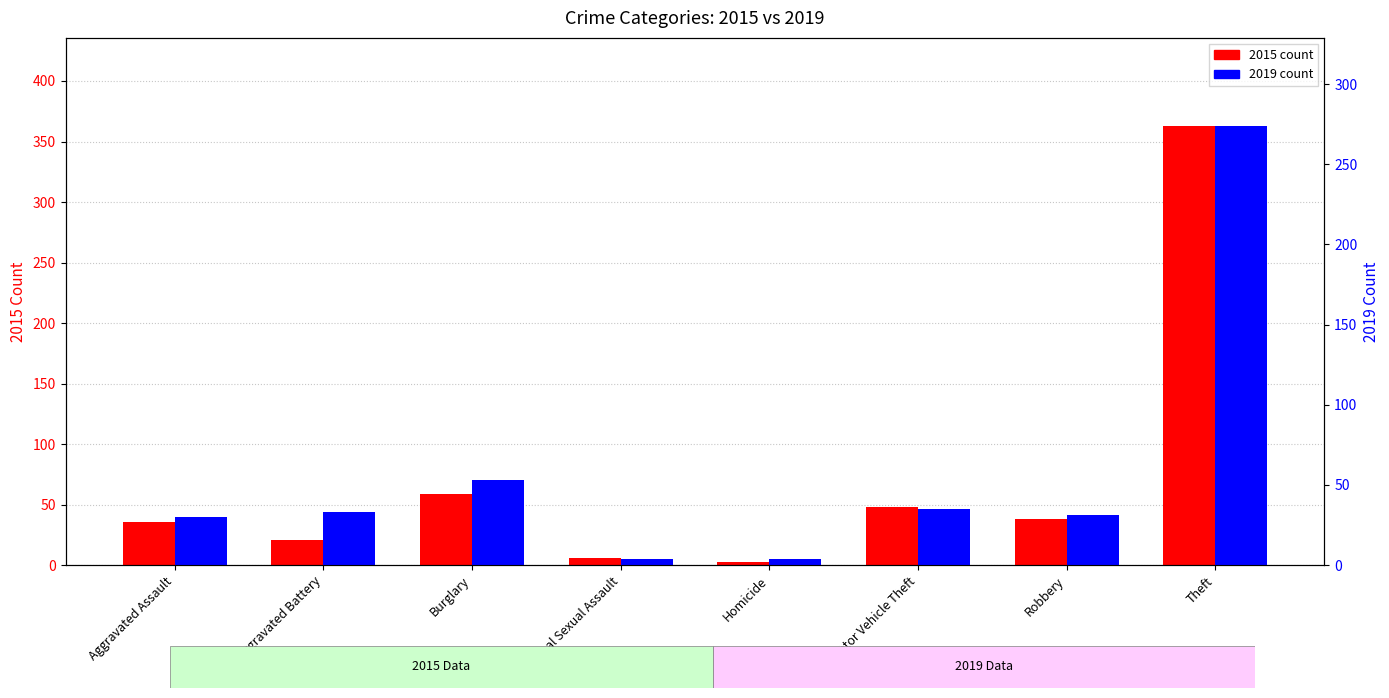

What value does the 2015 series have at Homicide, to the nearest 5?

5